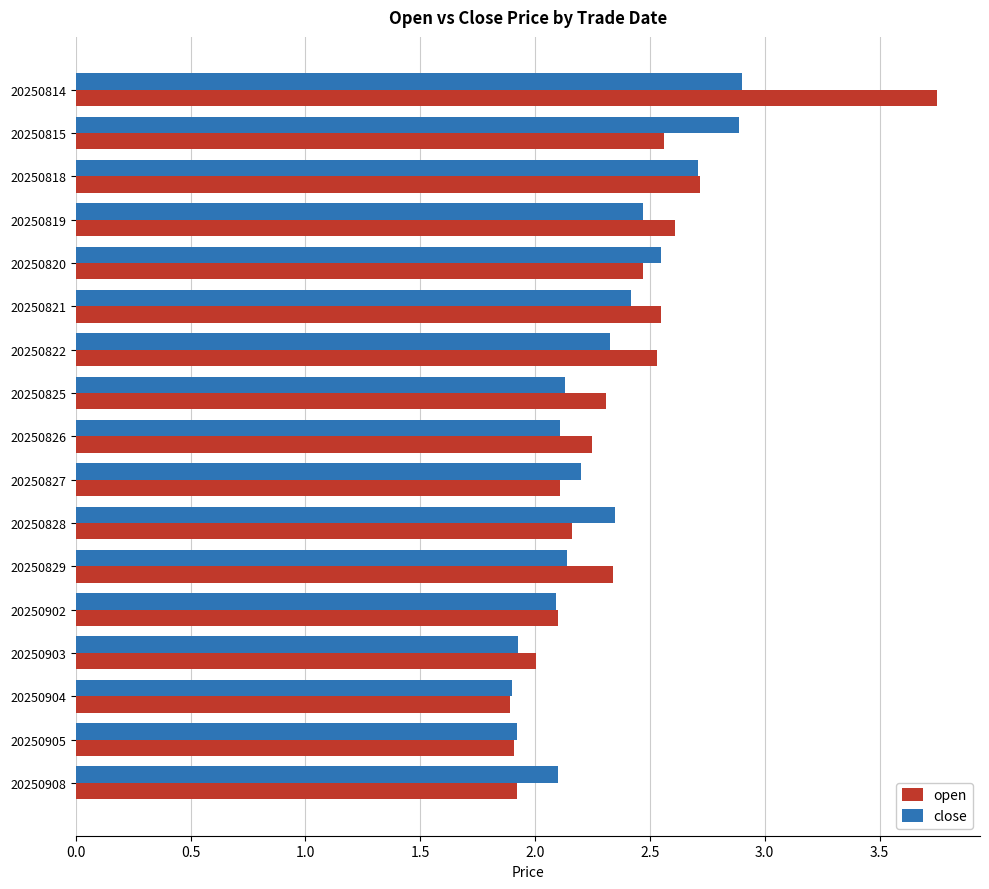

Which category has the highest value across all series?

20250814